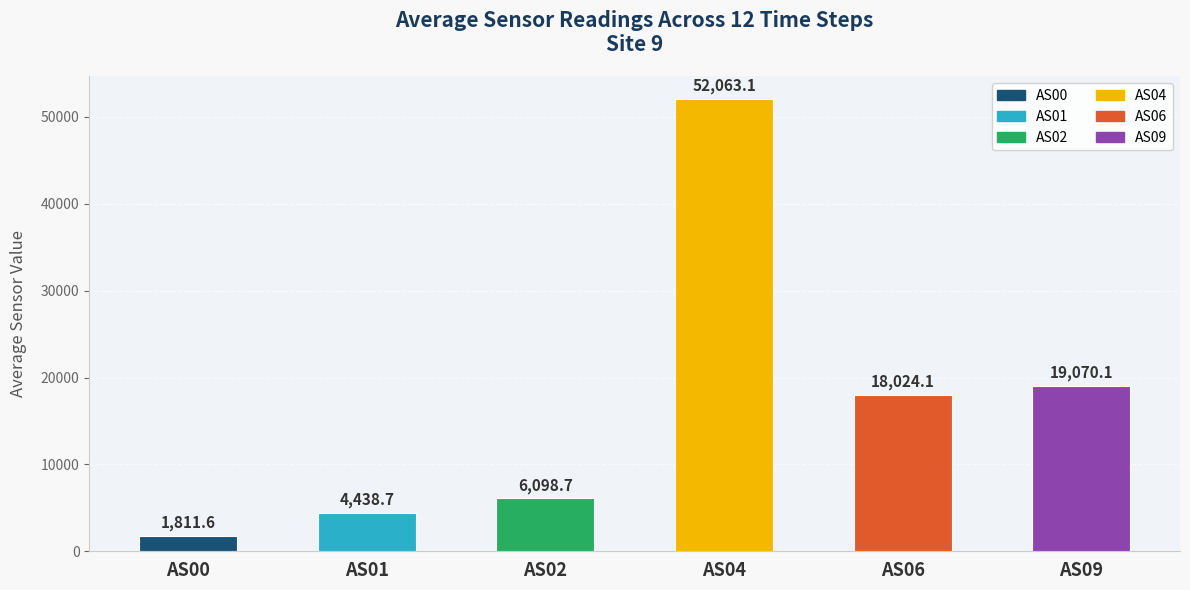

Are the bars grouped side by side (vs. stacked)?

No